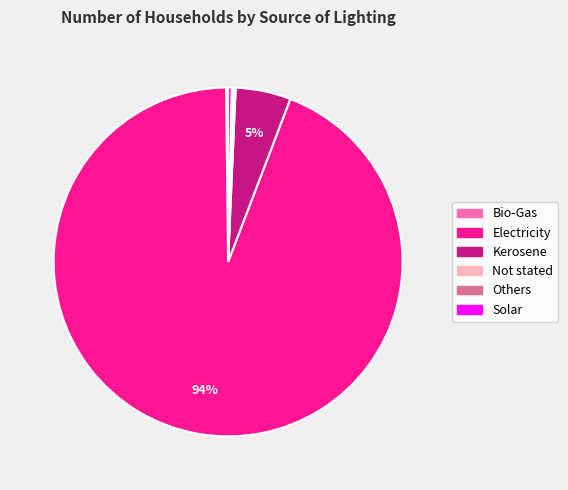

Which slice is the largest?

Electricity